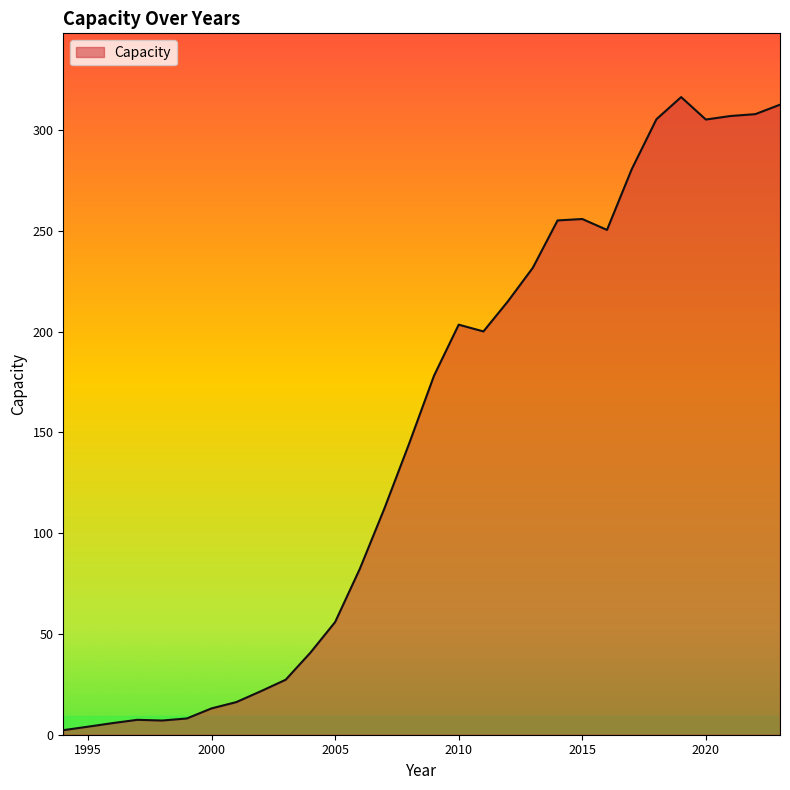

What is the difference between the maximum and minimum values?

314.1